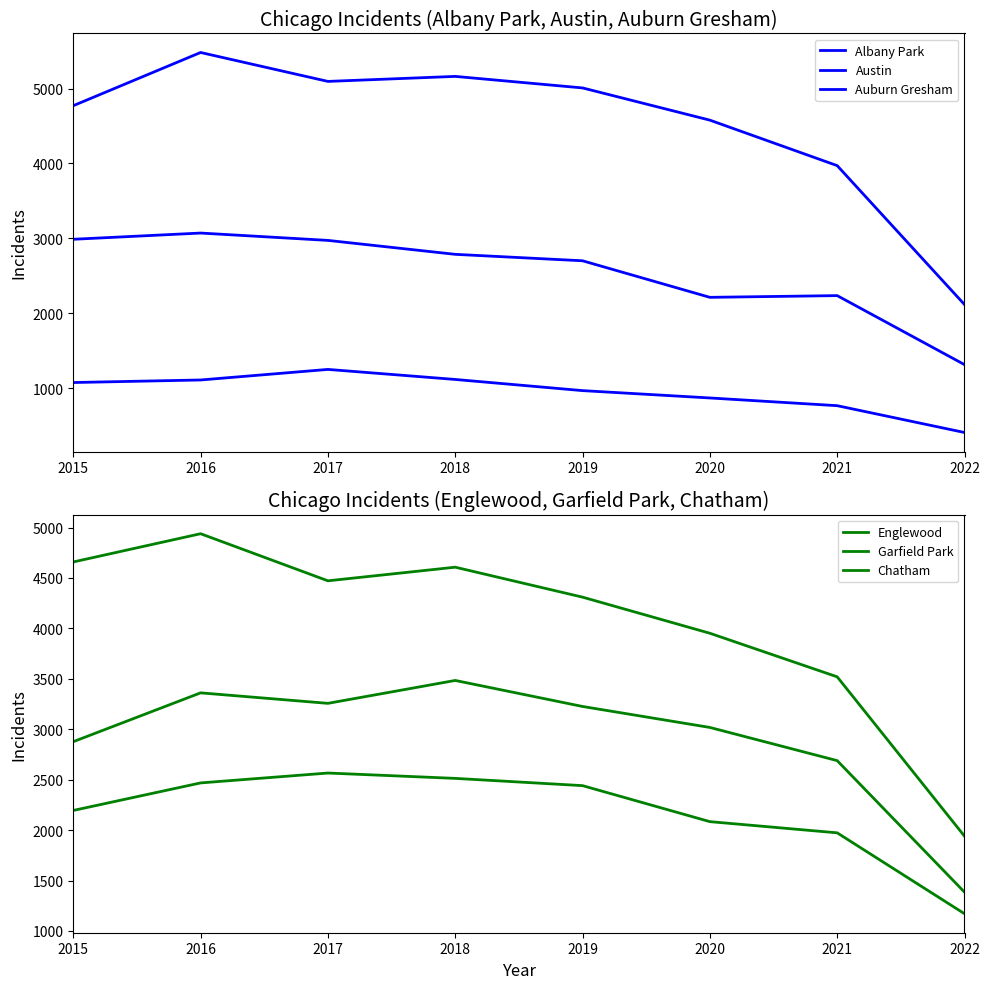

What is the spread (max minus min) of values at 2016?

4371